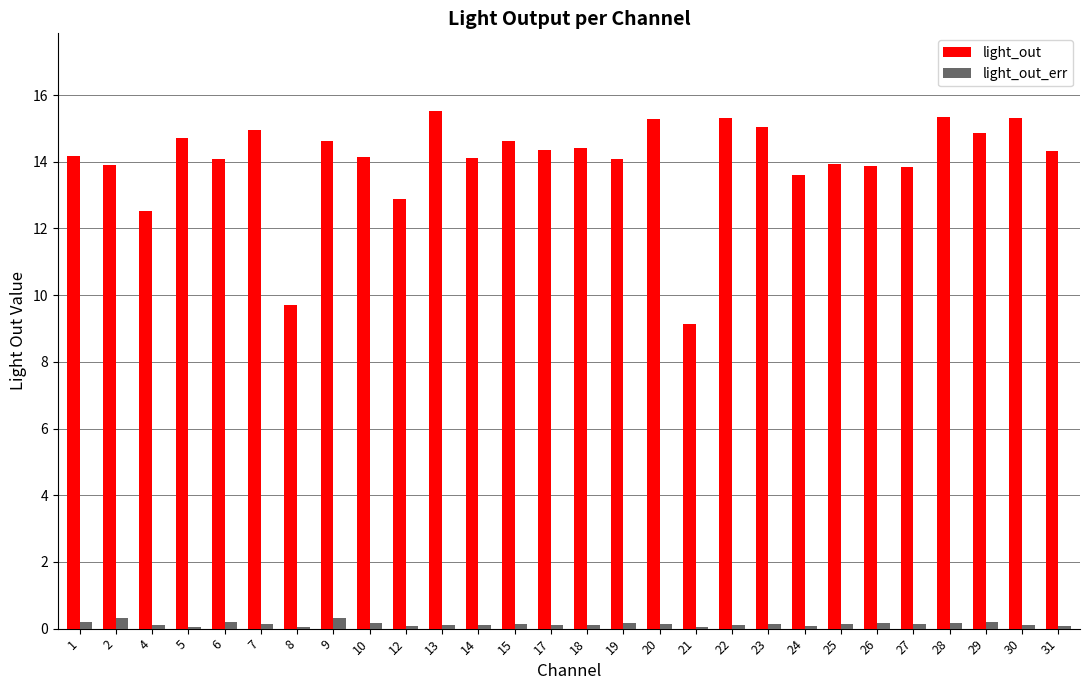

What is the average value of the light_out series?

14.0